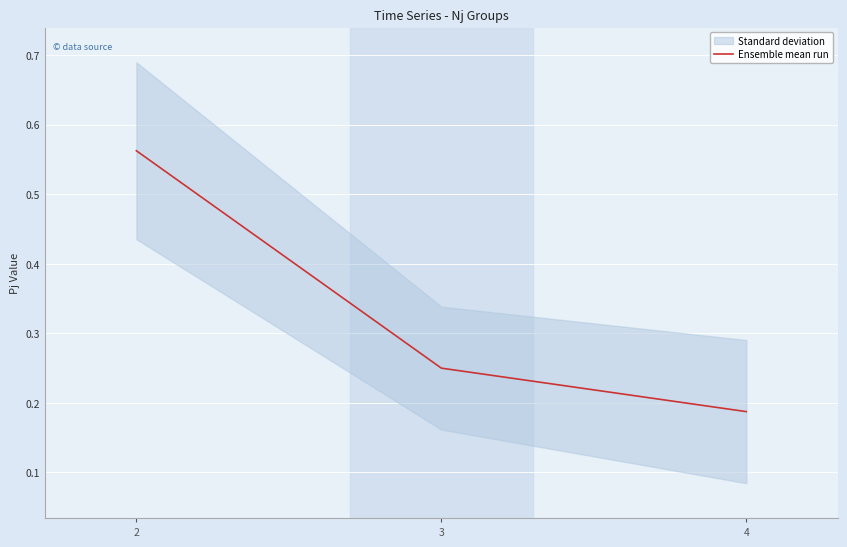

What value does the data have at 4?

0.2